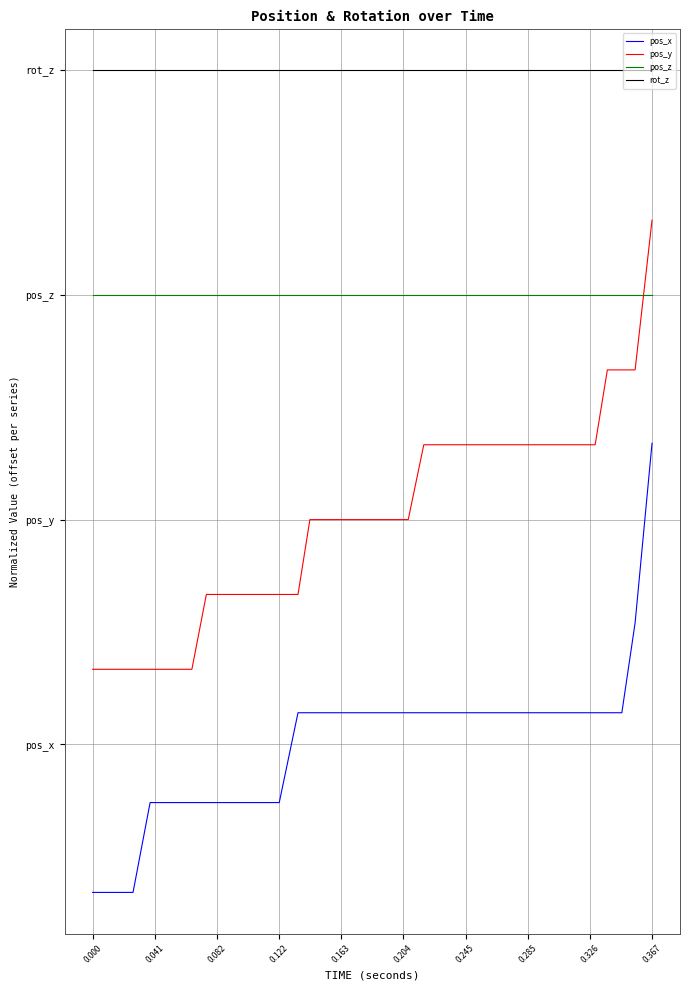

What are all the series names shown in the legend?

pos_x, pos_y, pos_z, rot_z